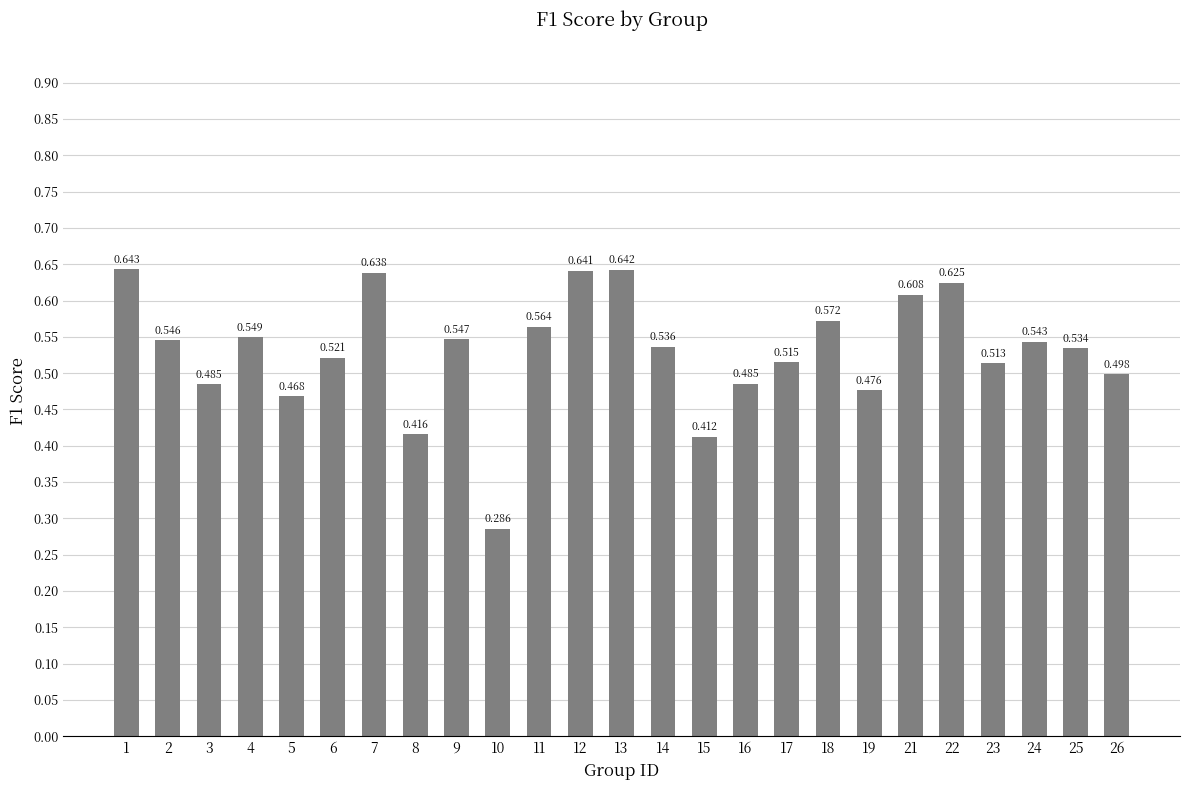

True or false: the data shows 0.4 at 15.

True